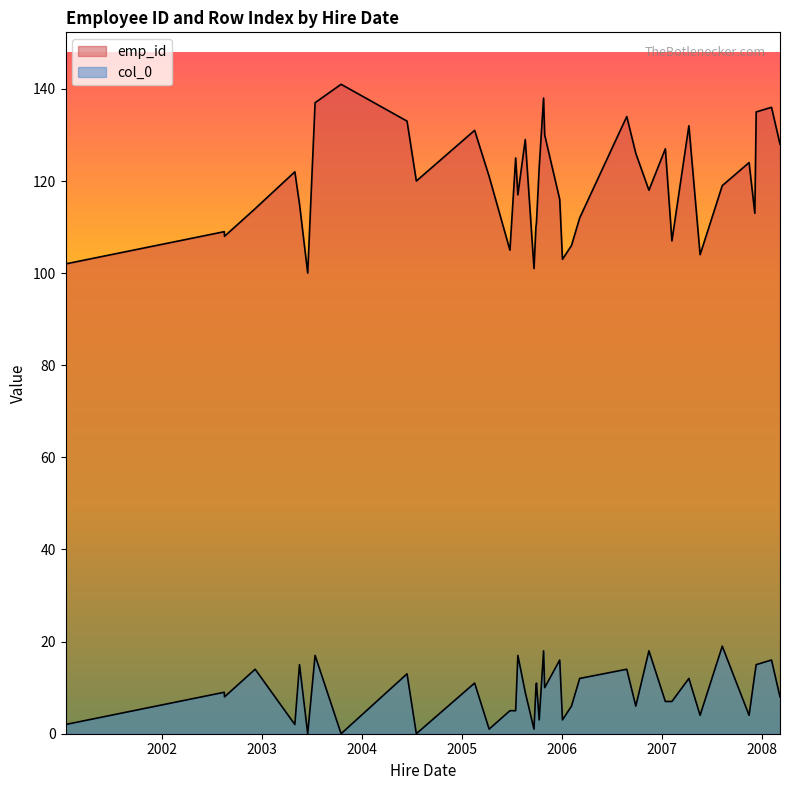

What is the average value of the col_0 series?

9